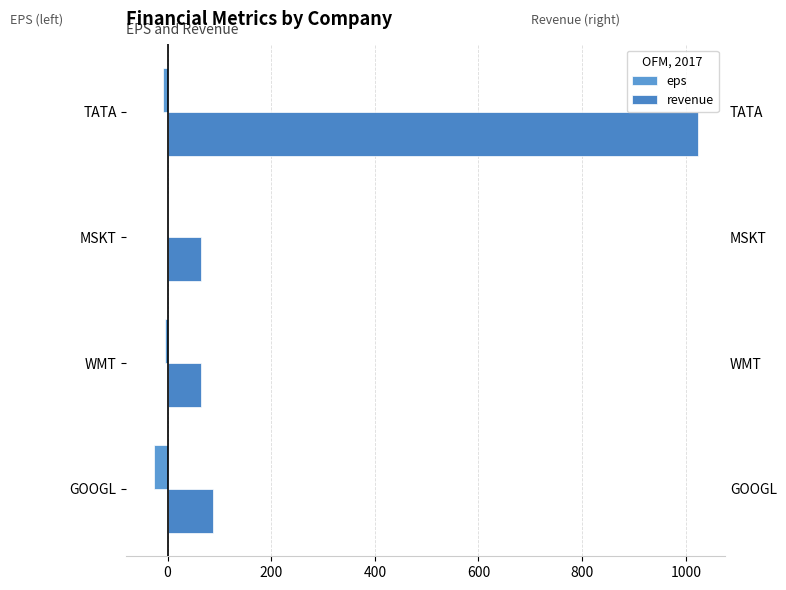

What are all the series names shown in the legend?

eps, revenue